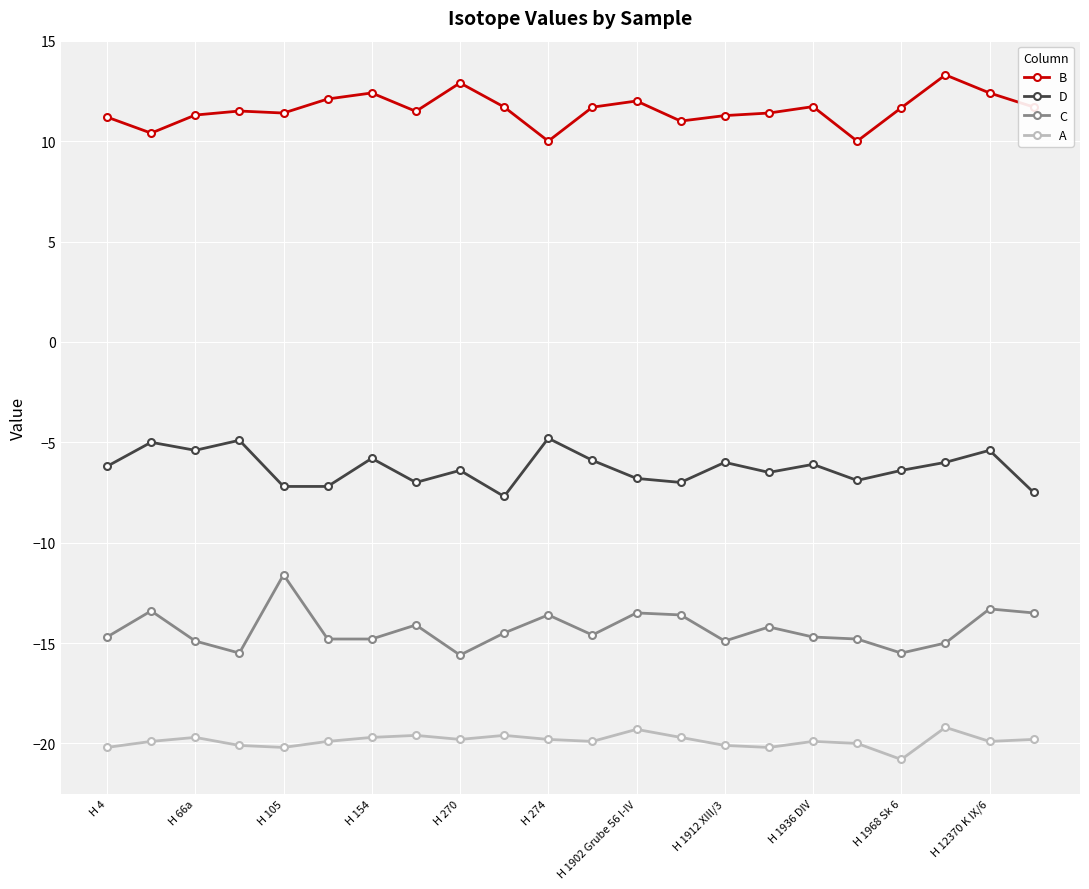

What is the lowest value of the A series?

-20.8